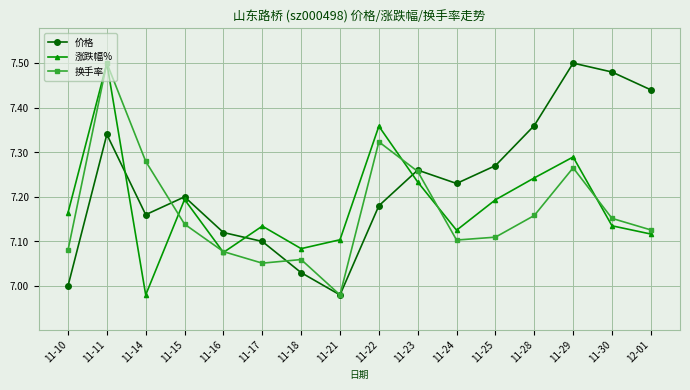

At how many categories does at least one series exceed 6?

16